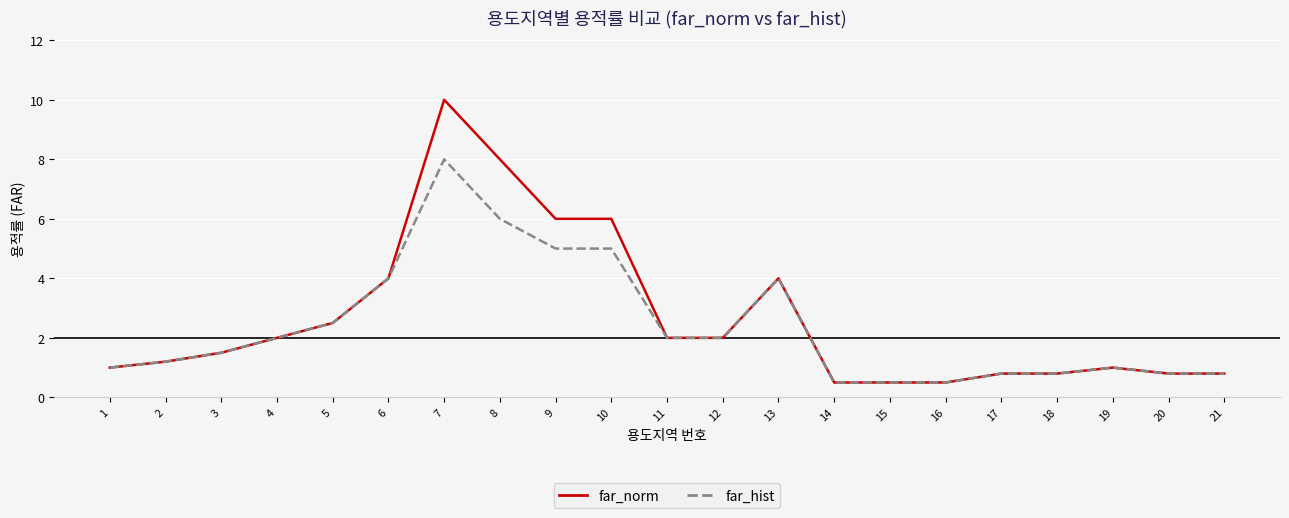

At which category is the sum across all series the highest?

7